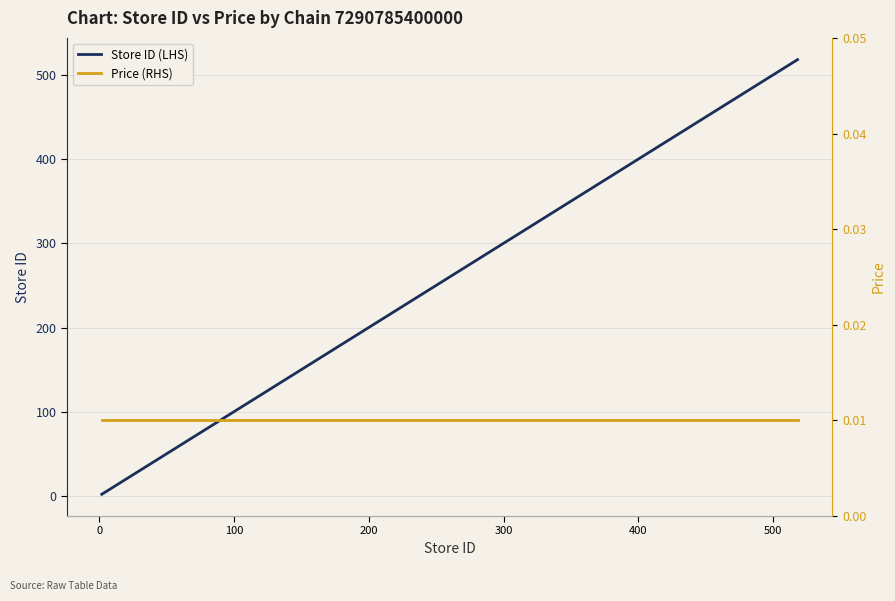

What is the sum of all Store ID (LHS) values?

1906